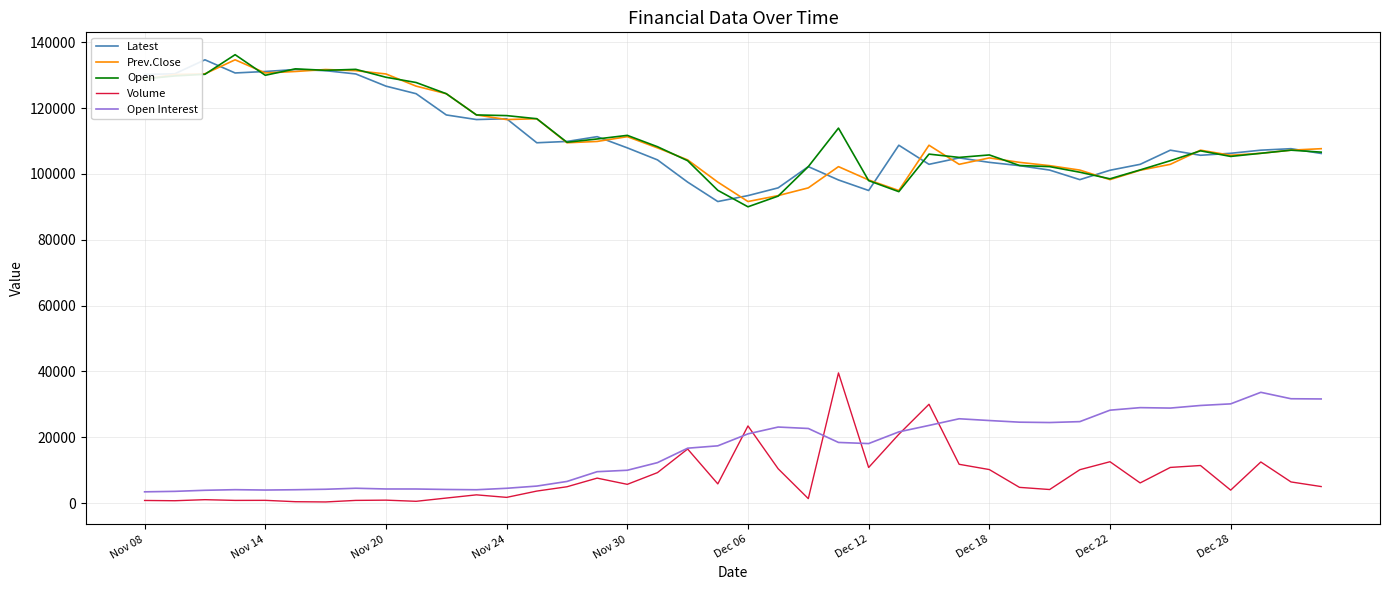

What is the highest value of the Open series?

136200